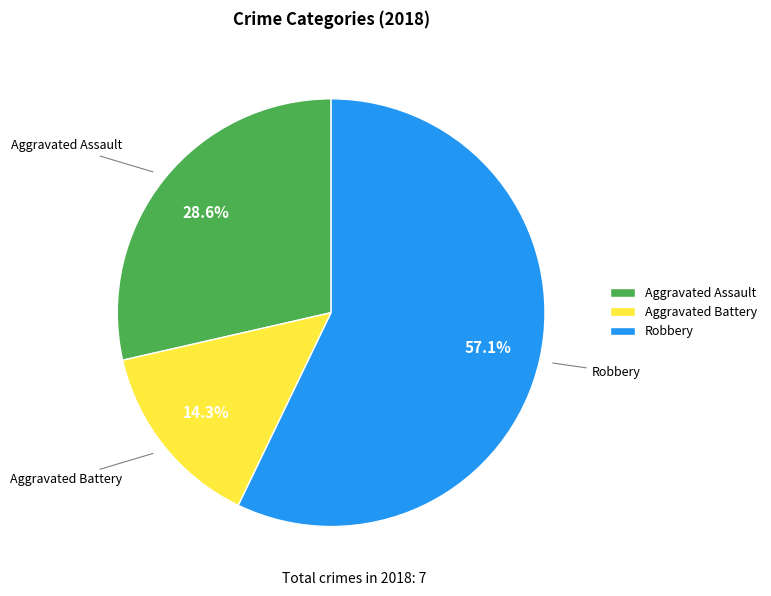

Does any single category account for the majority?

Yes